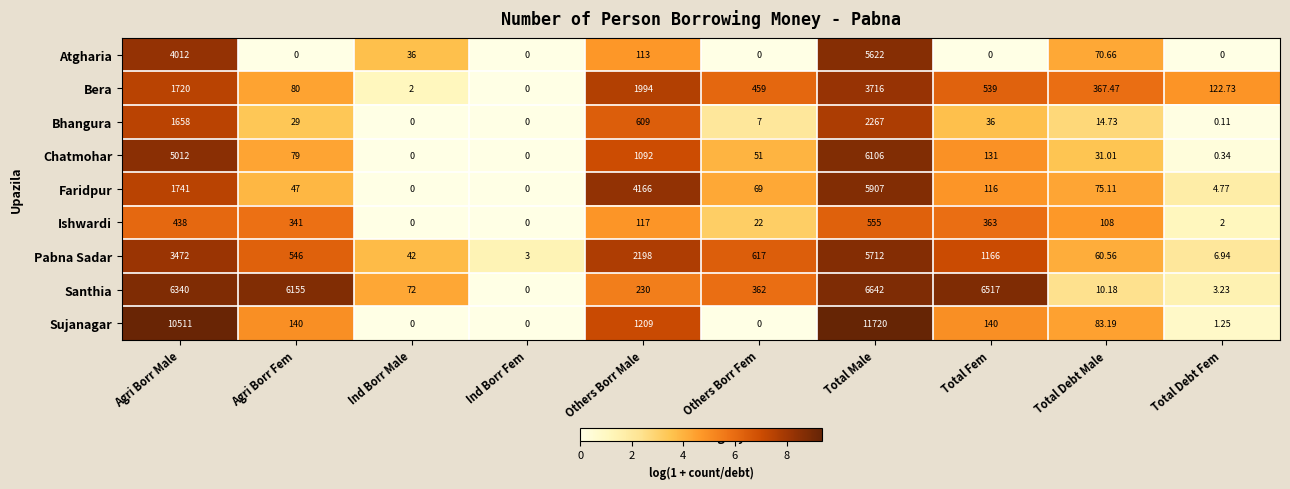

Which category has the highest value in the Bera series?

Total Male